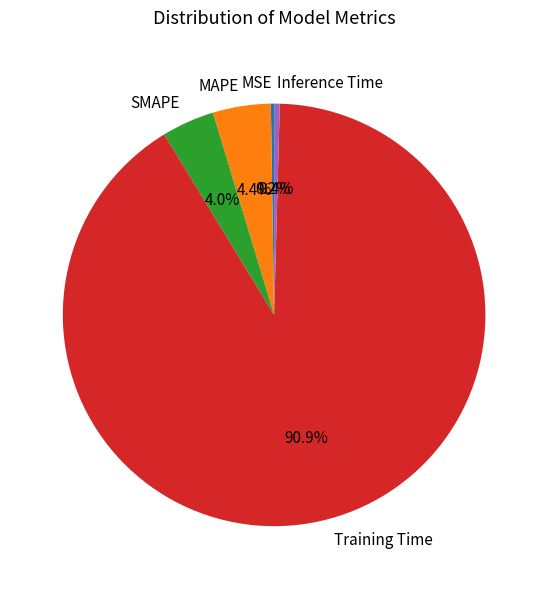

Is the sum of Inference Time and SMAPE greater than half?

No